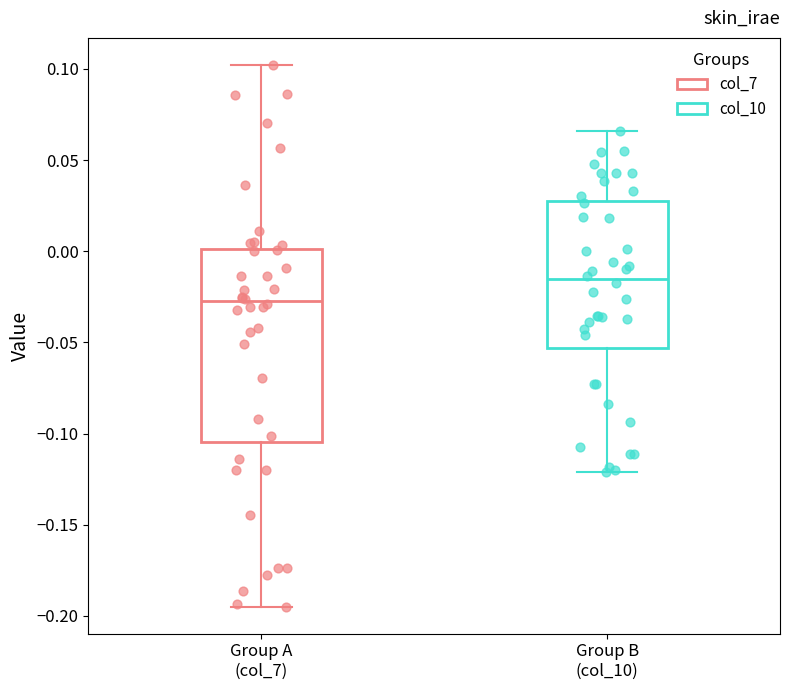

Reading left to right, transcribe this box plot: for each box, give where its median line is, the range the box spans, and where its two whiskers end, as read against the y-axis. The values are not printed on the chart, so give them approximately, as read against the axis.

Group A (col_7): median -0.025, box -0.105 to 0.000, whiskers -0.195 to 0.100
Group B (col_10): median -0.015, box -0.055 to 0.025, whiskers -0.120 to 0.065